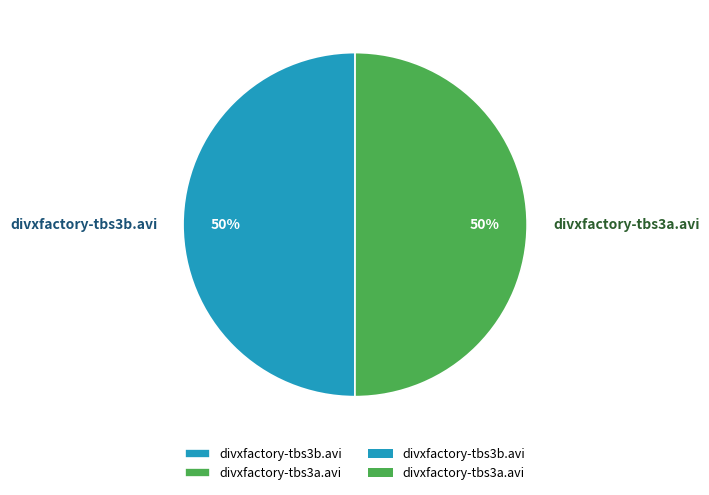

What percentage is the divxfactory-tbs3b.avi slice, to the nearest percent?

50%